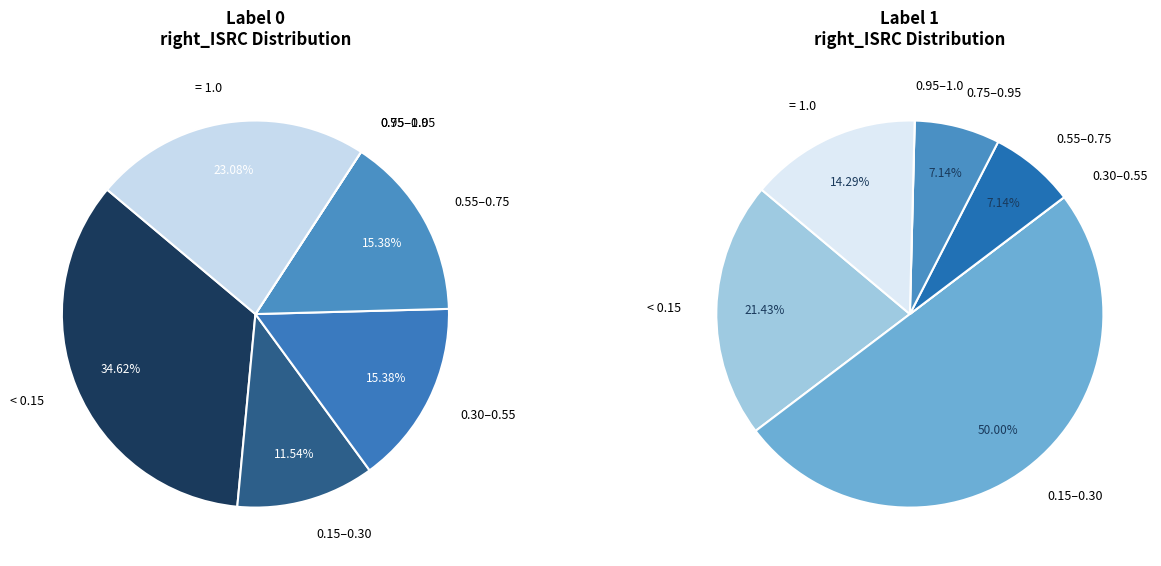

Is there a majority slice in this chart?

No